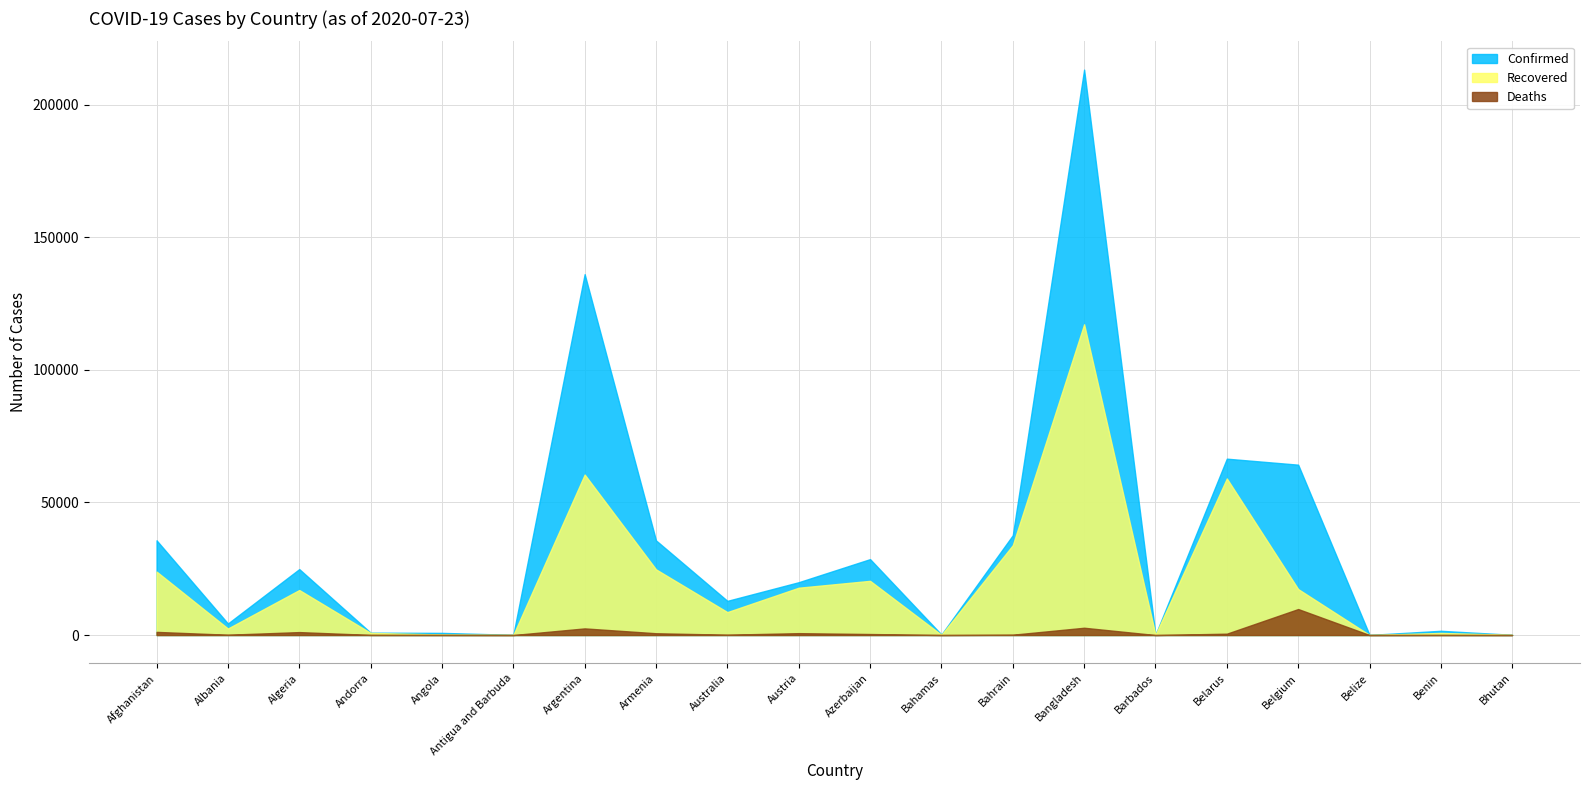

Rank the series by their maximum value, from highest to lowest.

Confirmed, Recovered, Deaths